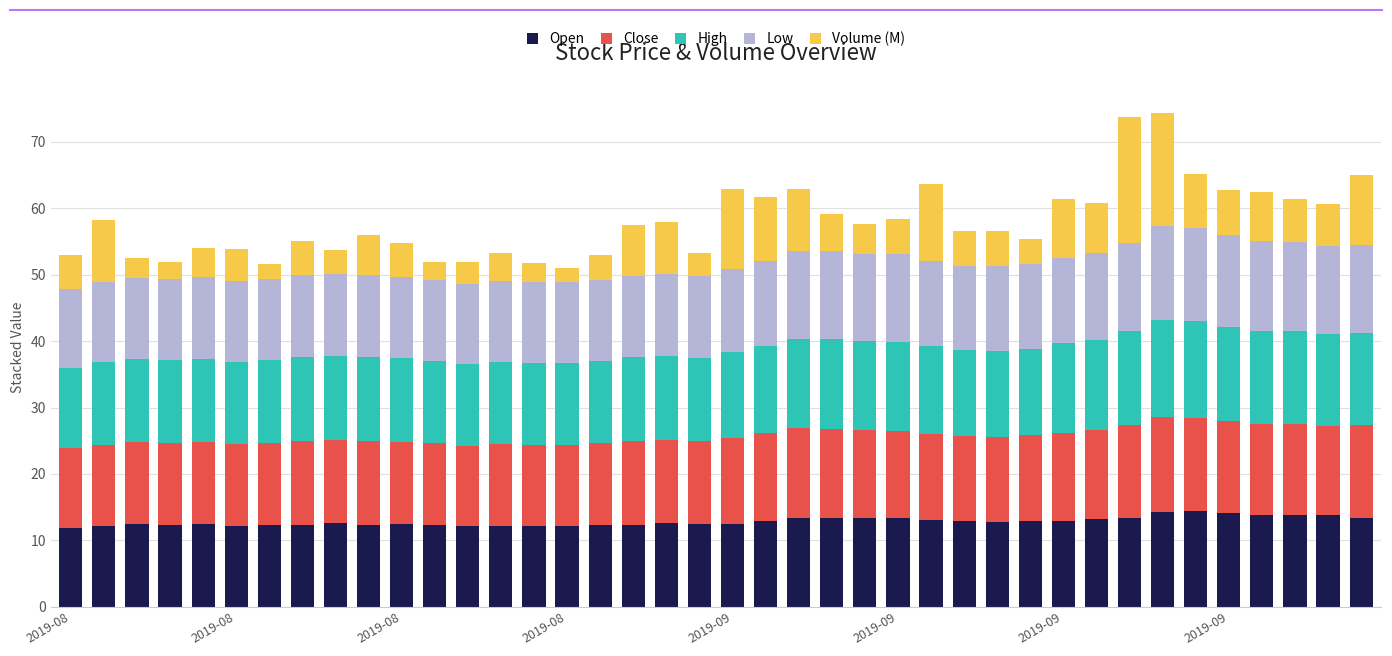

What is the difference between the maximum and second lowest values in the Open series?

2.3